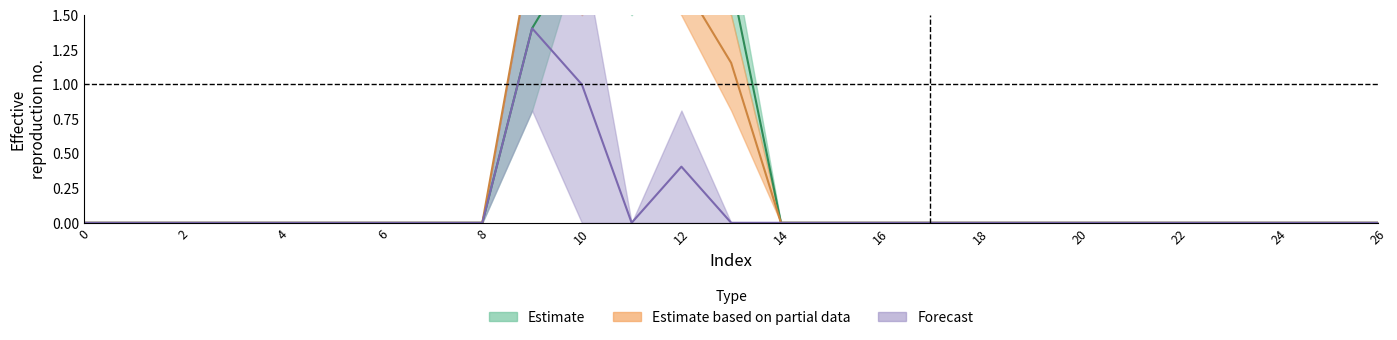

Reading left to right, extract all data points from this chart.

col_9: 0.0	0.0	0.0	0.0	0.0	0.0	0.0	0.0	0.0	1.4	2.0	1.8	2.0	1.8	0.0	0.0	0.0	0.0	0.0	0.0	0.0	0.0	0.0	0.0	0.0	0.0	0.0
col_11: 0.0	0.0	0.0	0.0	0.0	0.0	0.0	0.0	0.0	2.0	1.8	2.0	1.8	1.2	0.0	0.0	0.0	0.0	0.0	0.0	0.0	0.0	0.0	0.0	0.0	0.0	0.0
col_13: 0.0	0.0	0.0	0.0	0.0	0.0	0.0	0.0	0.0	1.4	1.0	0.0	0.4	0.0	0.0	0.0	0.0	0.0	0.0	0.0	0.0	0.0	0.0	0.0	0.0	0.0	0.0